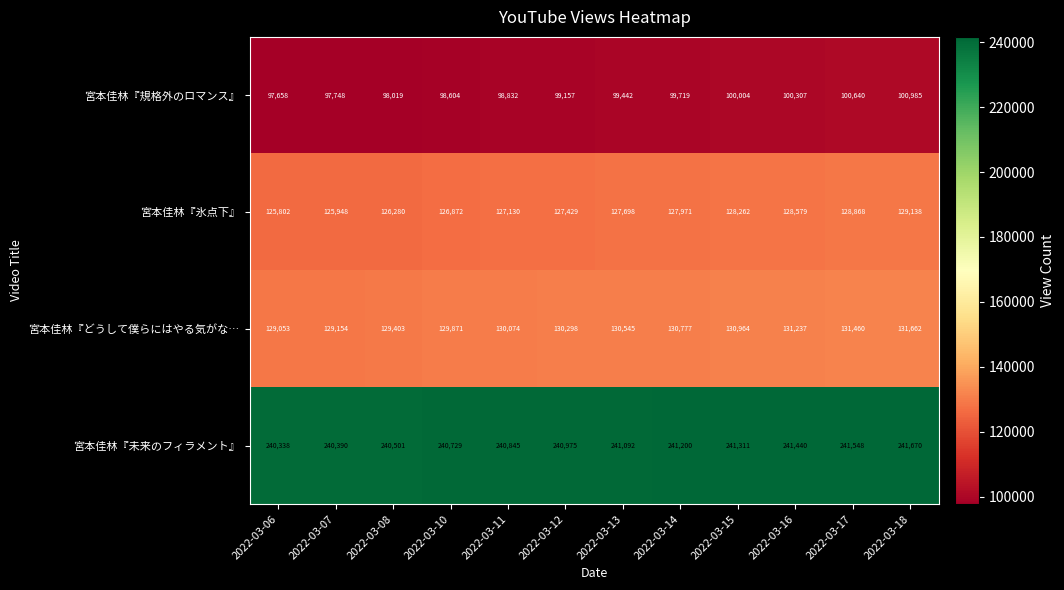

Rank the series at 2022-03-15 from lowest to highest value.

宮本佳林『規格外のロマンス』, 宮本佳林『氷点下』, 宮本佳林『どうして僕らにはやる気がな…, 宮本佳林『未来のフィラメント』